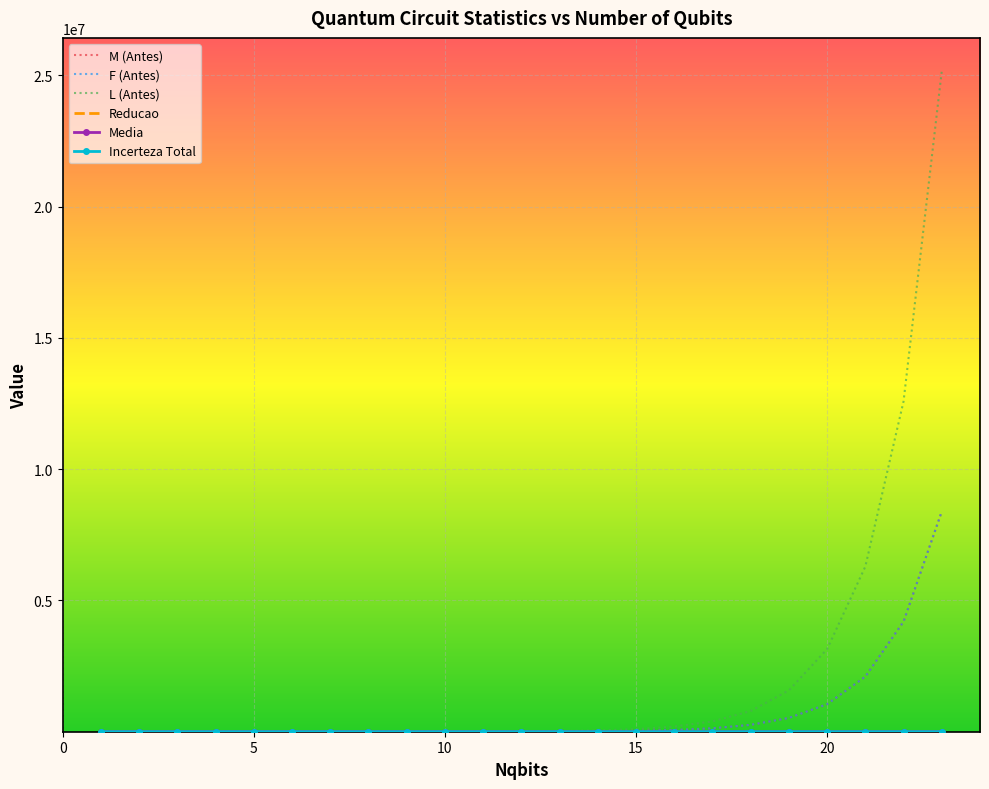

Which series has the widest spread of values?

L (Antes)